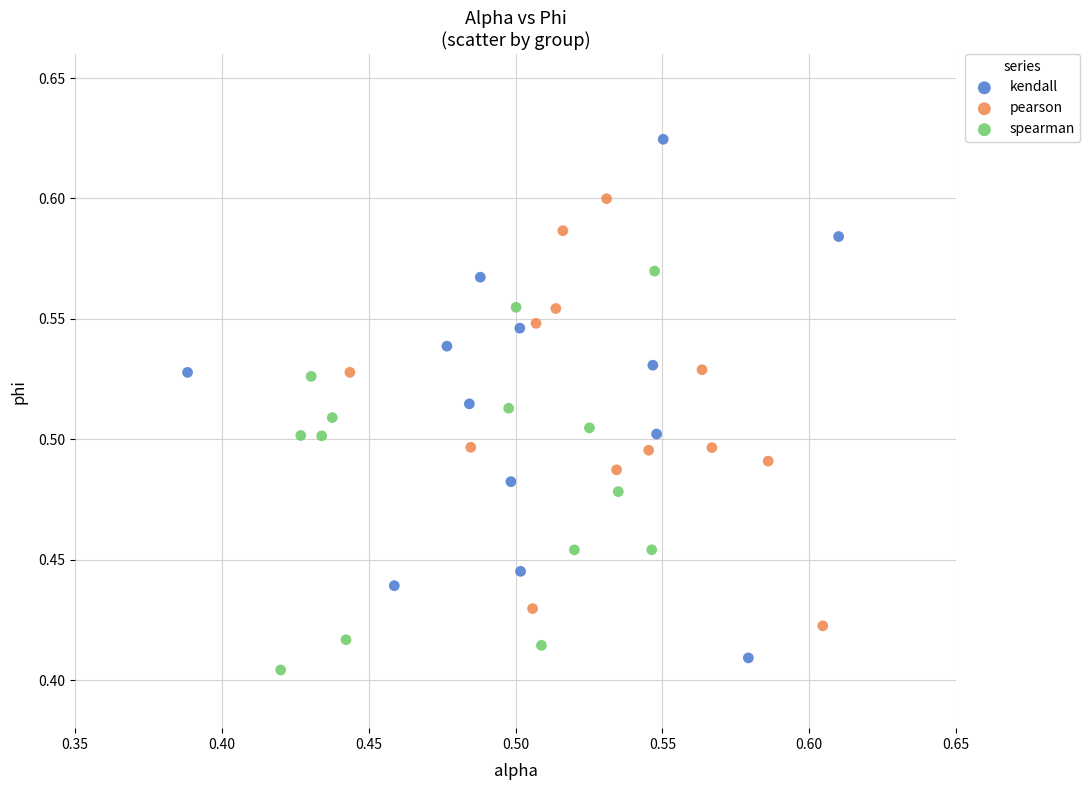

What are all the series names shown in the legend?

kendall, pearson, spearman